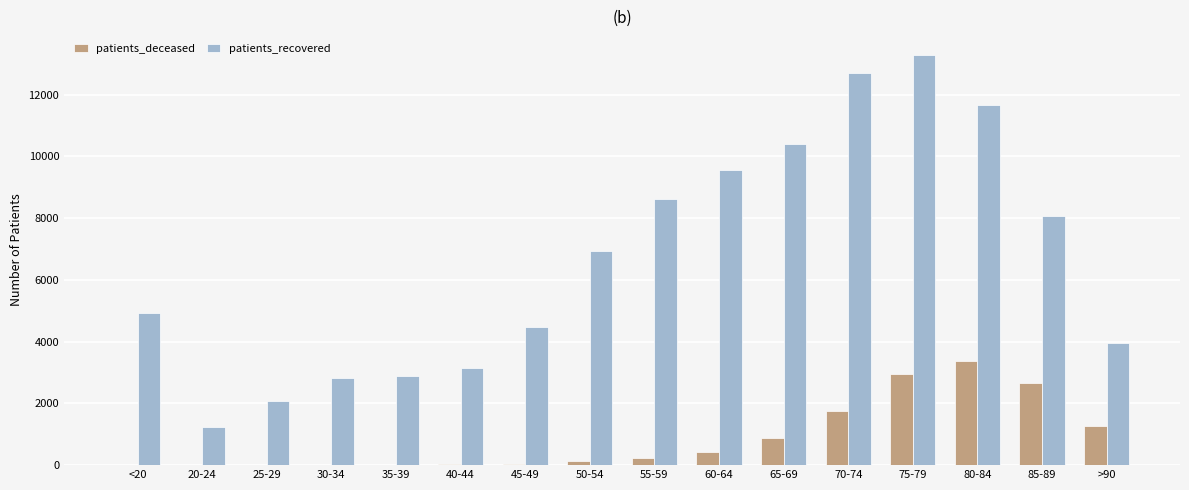

Which series has the largest total across all categories?

patients_recovered